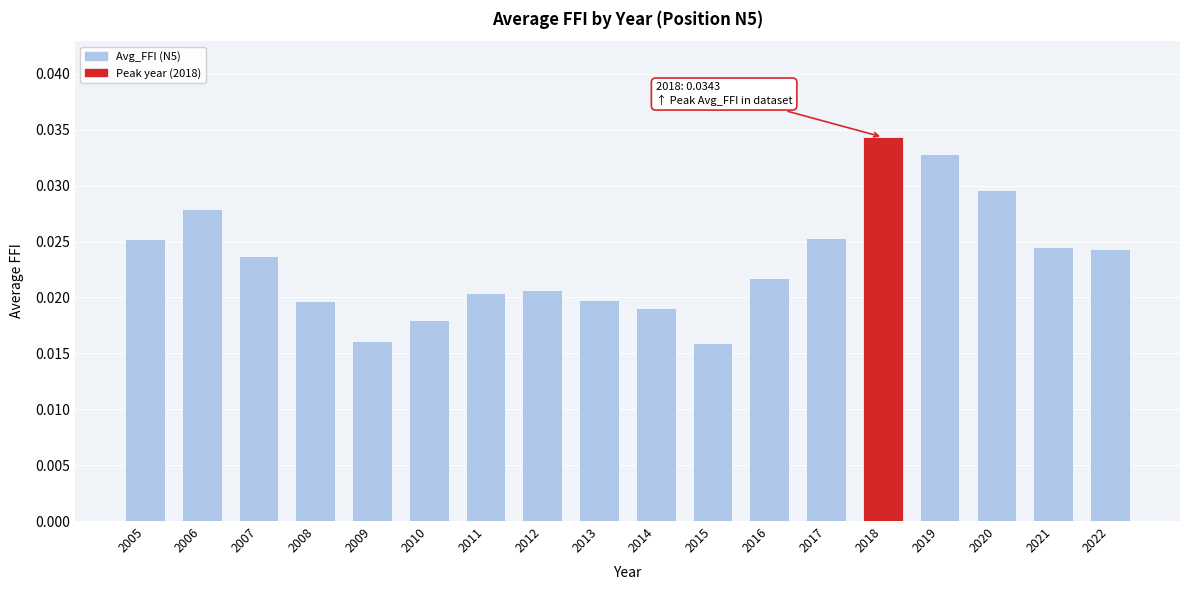

Which has a higher value, 2015 or 2021?

2021